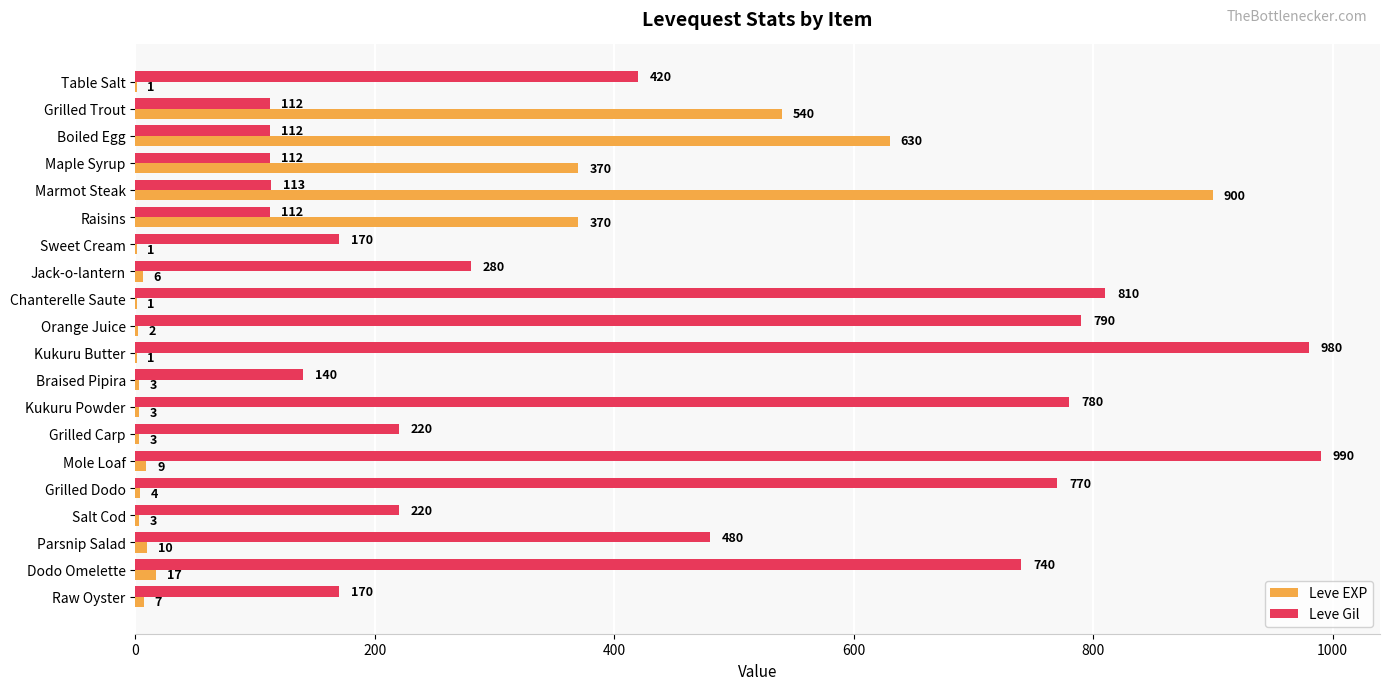

True or false: Leve EXP has a value of 4 at Grilled Dodo.

True